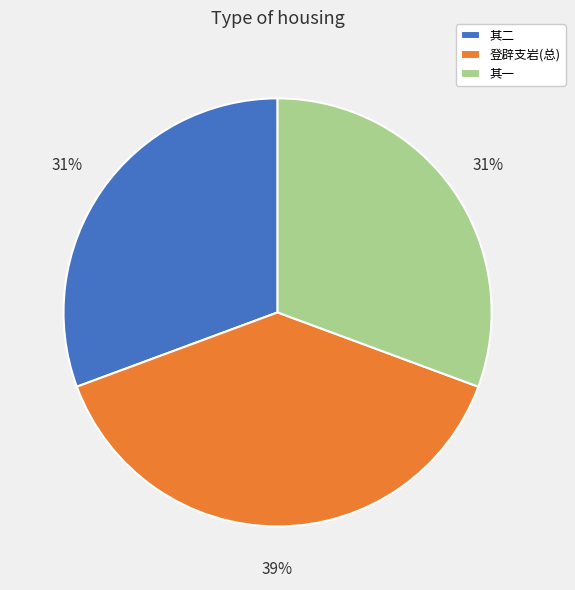

Is there a majority slice in this chart?

No